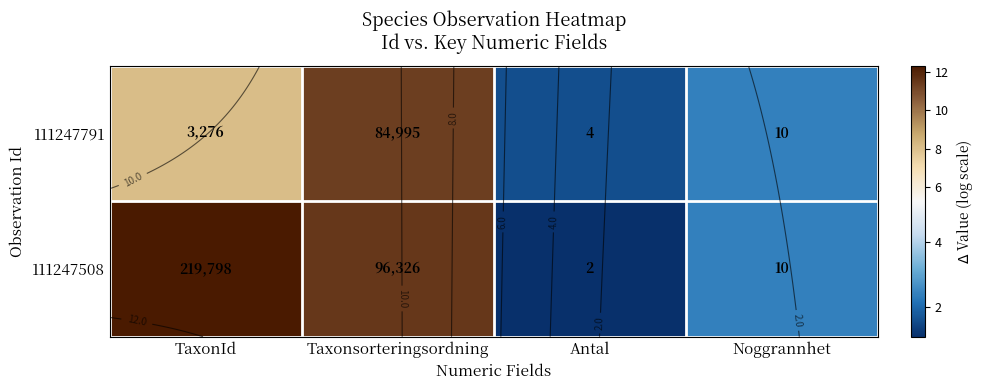

Which series has the largest total across all categories?

111247508